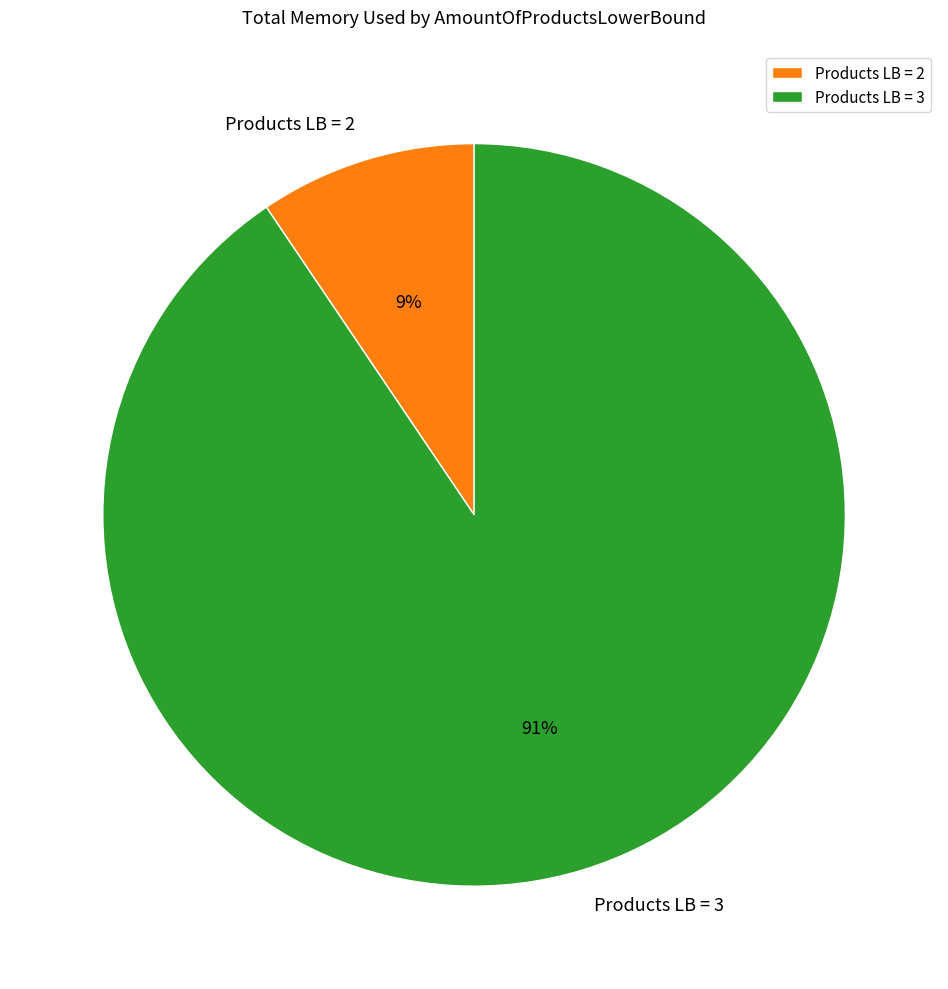

Combined, do Products LB = 2 and Products LB = 3 account for over 50%?

Yes